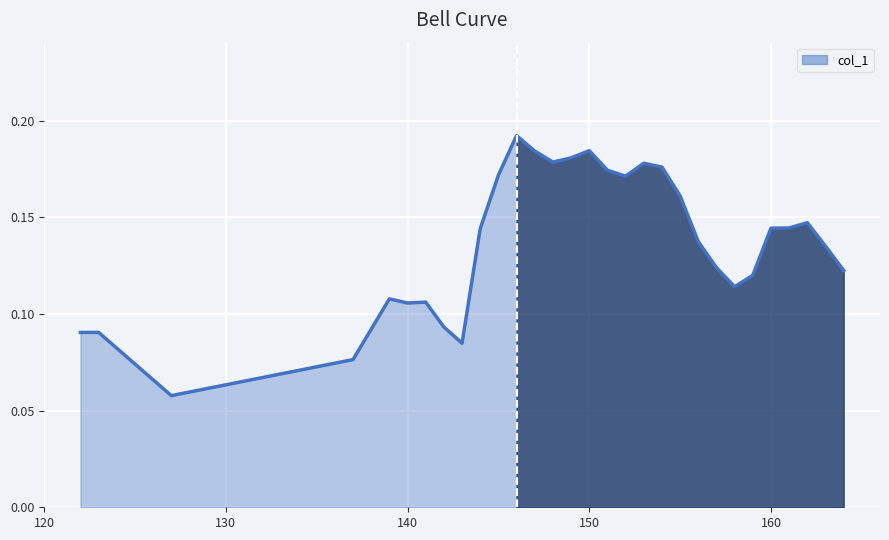

What is the value of the 5th point from the left?

0.1